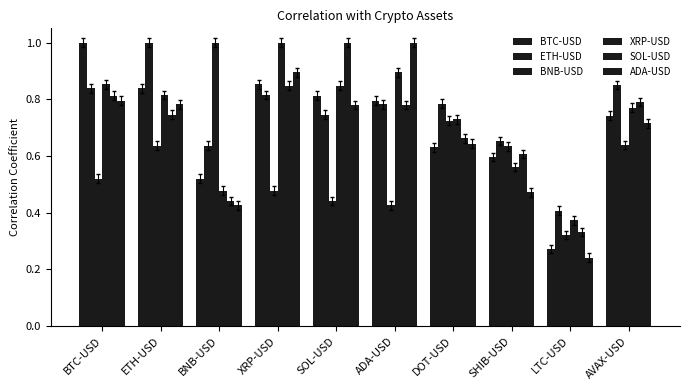

Reading left to right, extract all data points from this chart.

BTC-USD: BTC-USD=1.0	ETH-USD=0.8	BNB-USD=0.5	XRP-USD=0.9	SOL-USD=0.8	ADA-USD=0.8	DOT-USD=0.6	SHIB-USD=0.6	LTC-USD=0.3	AVAX-USD=0.7
ETH-USD: BTC-USD=0.8	ETH-USD=1.0	BNB-USD=0.6	XRP-USD=0.8	SOL-USD=0.7	ADA-USD=0.8	DOT-USD=0.8	SHIB-USD=0.7	LTC-USD=0.4	AVAX-USD=0.8
BNB-USD: BTC-USD=0.5	ETH-USD=0.6	BNB-USD=1.0	XRP-USD=0.5	SOL-USD=0.4	ADA-USD=0.4	DOT-USD=0.7	SHIB-USD=0.6	LTC-USD=0.3	AVAX-USD=0.6
XRP-USD: BTC-USD=0.9	ETH-USD=0.8	BNB-USD=0.5	XRP-USD=1.0	SOL-USD=0.8	ADA-USD=0.9	DOT-USD=0.7	SHIB-USD=0.6	LTC-USD=0.4	AVAX-USD=0.8
SOL-USD: BTC-USD=0.8	ETH-USD=0.7	BNB-USD=0.4	XRP-USD=0.8	SOL-USD=1.0	ADA-USD=0.8	DOT-USD=0.7	SHIB-USD=0.6	LTC-USD=0.3	AVAX-USD=0.8
ADA-USD: BTC-USD=0.8	ETH-USD=0.8	BNB-USD=0.4	XRP-USD=0.9	SOL-USD=0.8	ADA-USD=1.0	DOT-USD=0.6	SHIB-USD=0.5	LTC-USD=0.2	AVAX-USD=0.7